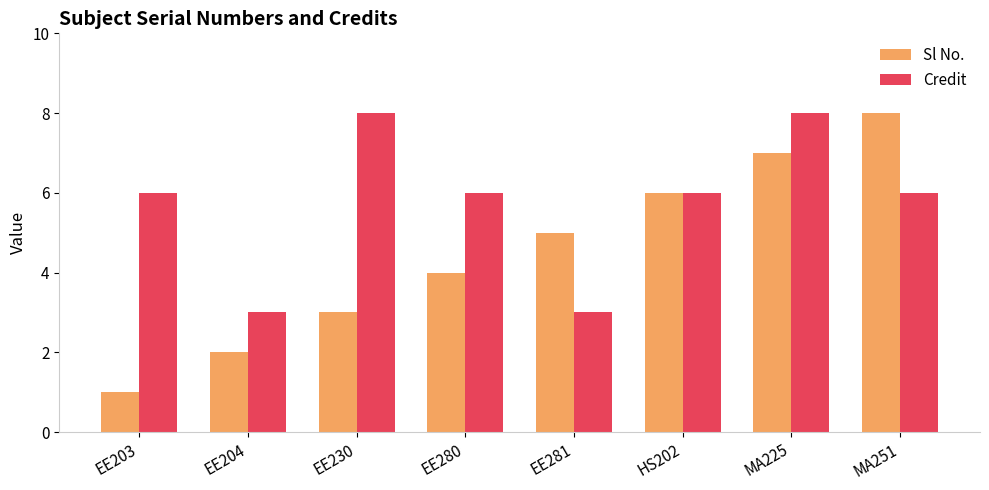

What is the difference between the Sl No. values at EE281 and MA225?

2